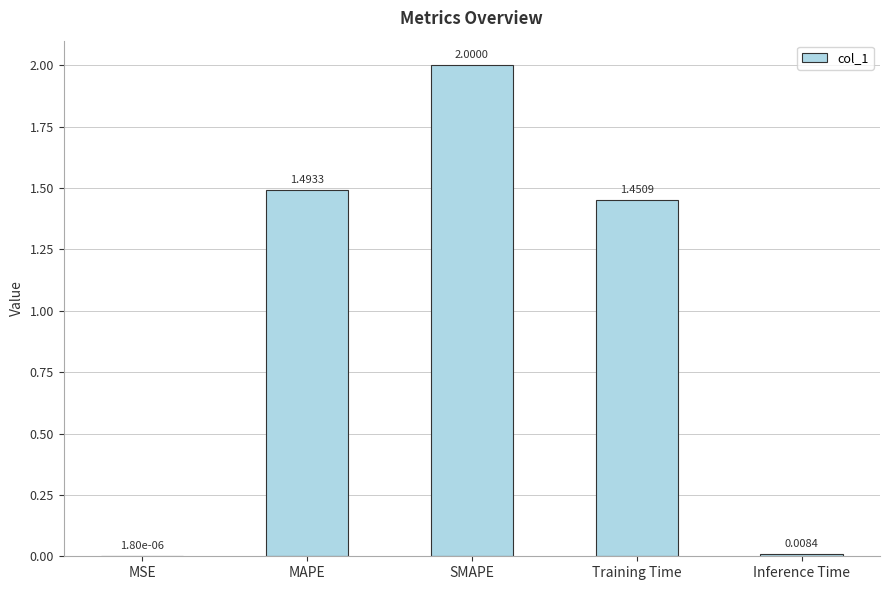

At which category does the chart reach its peak across all series?

SMAPE